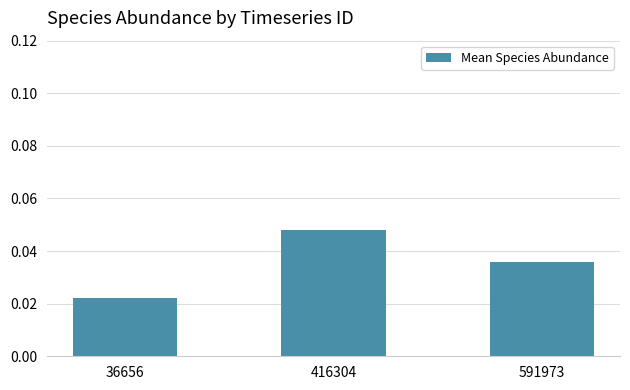

Are the bars horizontal?

No